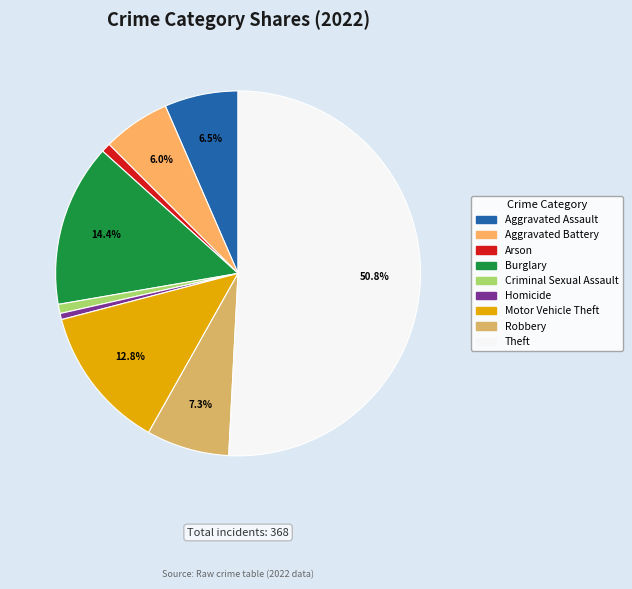

What is the smallest slice in the pie chart?

Homicide